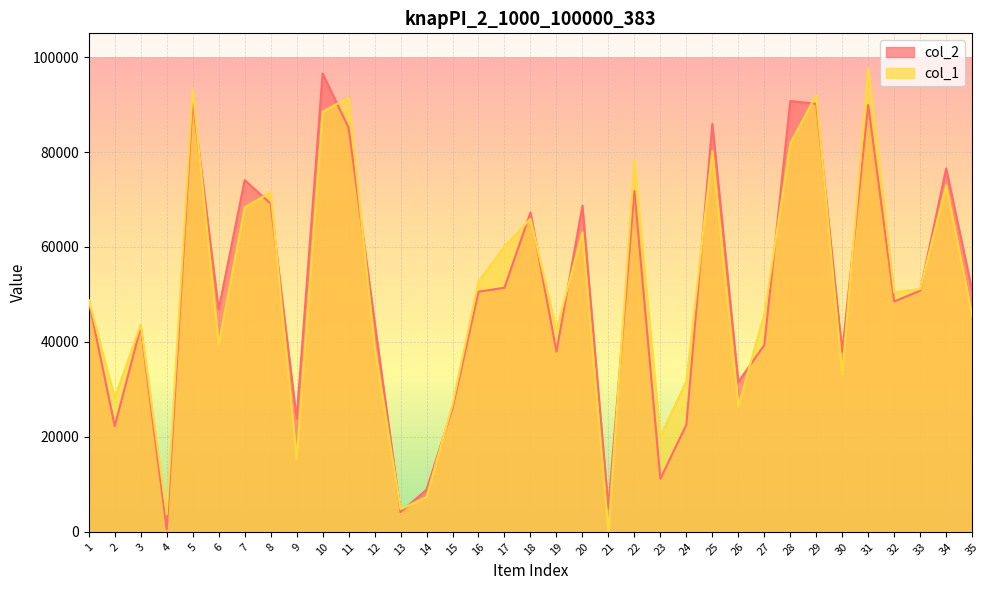

What is the difference between the col_1 values at 9 and 30?

17873